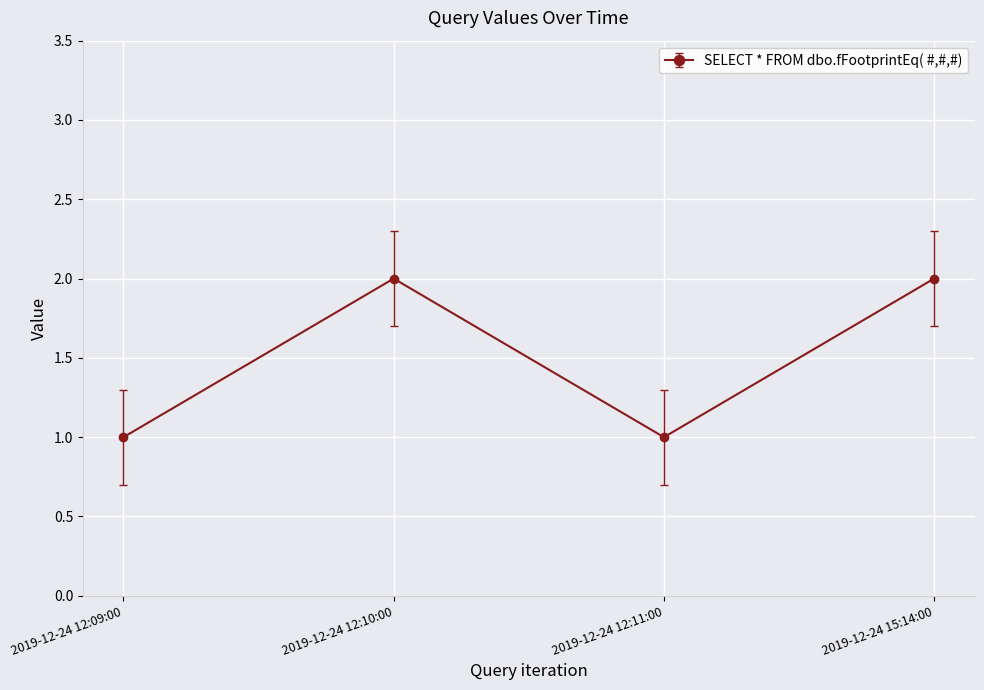

True or false: the data has more than 0 interior local peaks.

True